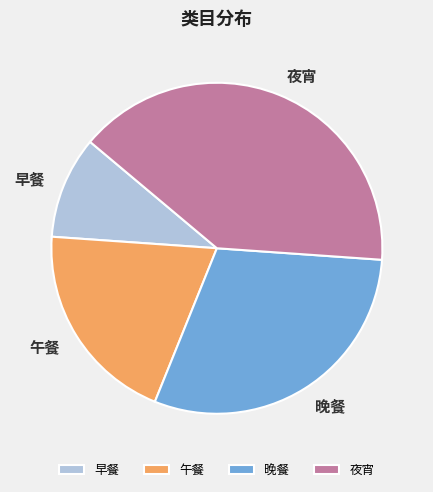

Between 午餐 and 夜宵, which is larger?

夜宵